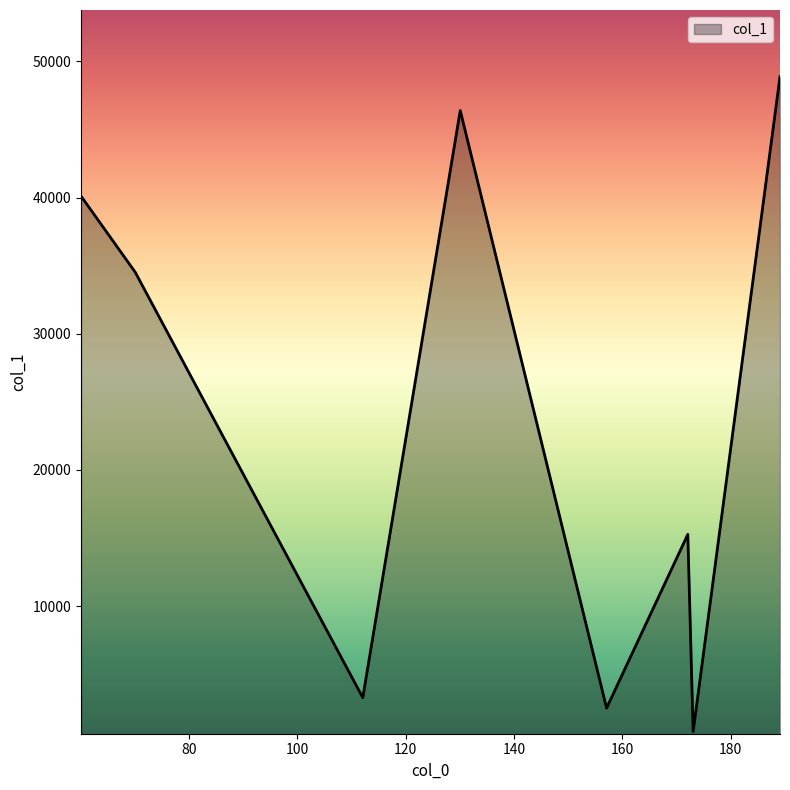

How many interior local peaks (higher than both neighbors) does the data have?

2